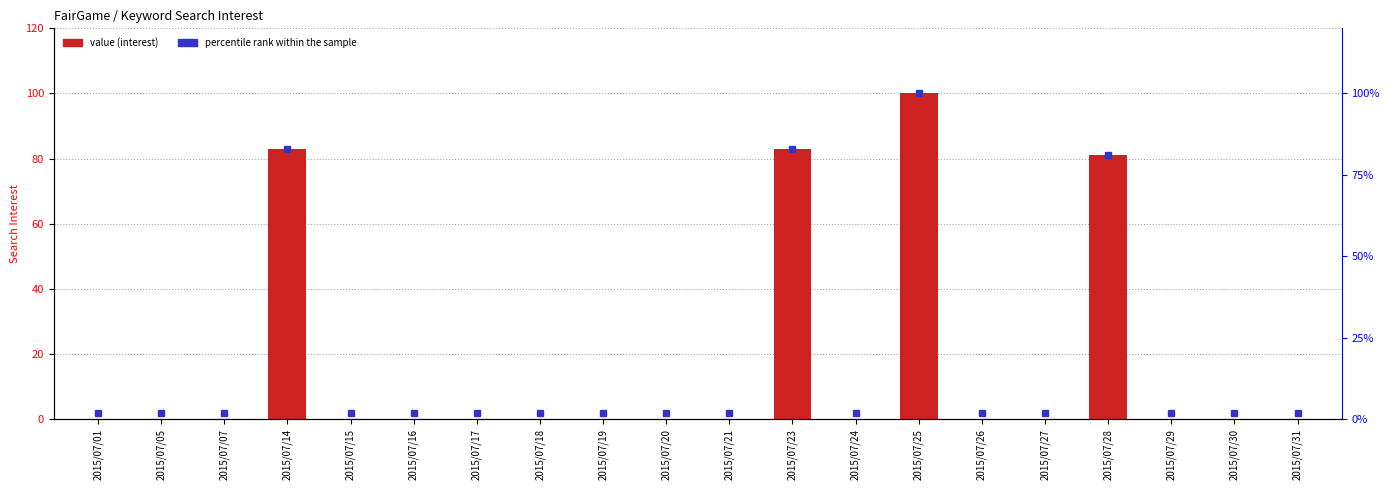

Are the bars horizontal?

No